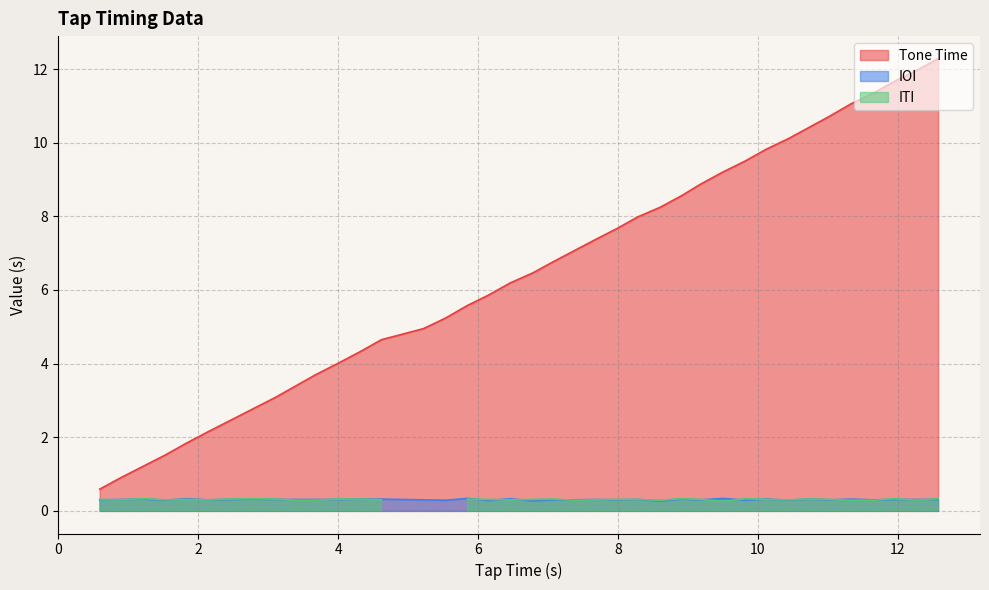

What is the average value?

6.4